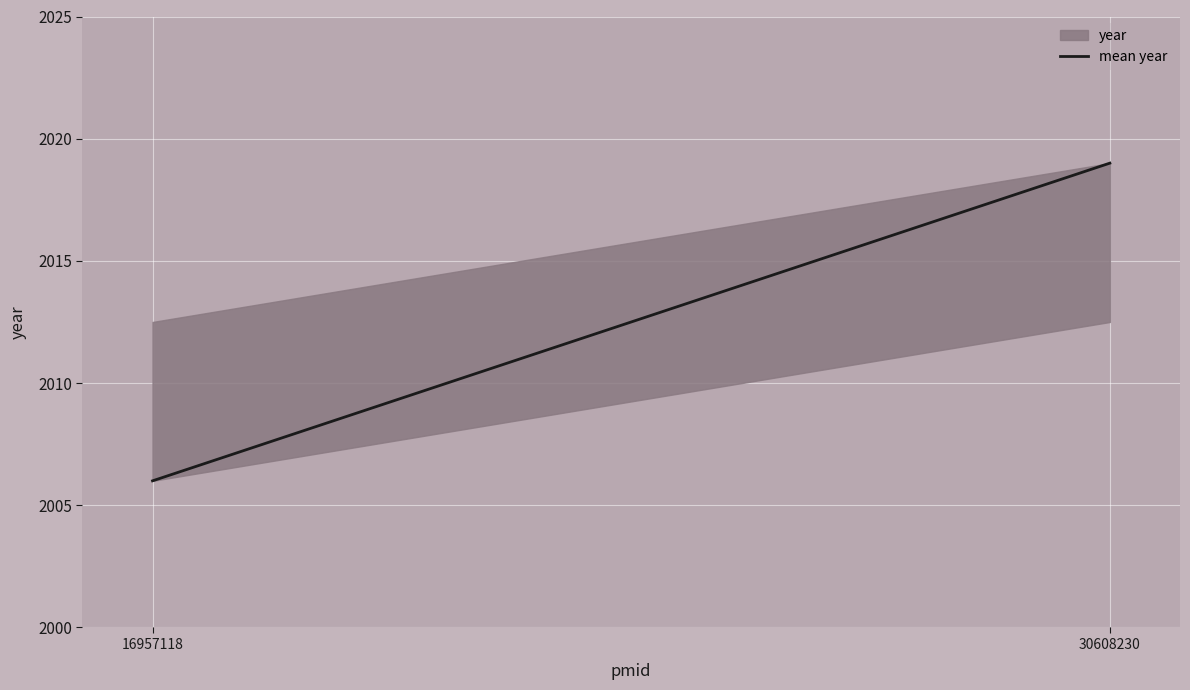

List the labels in order of value, smallest first.

16957118, 30608230